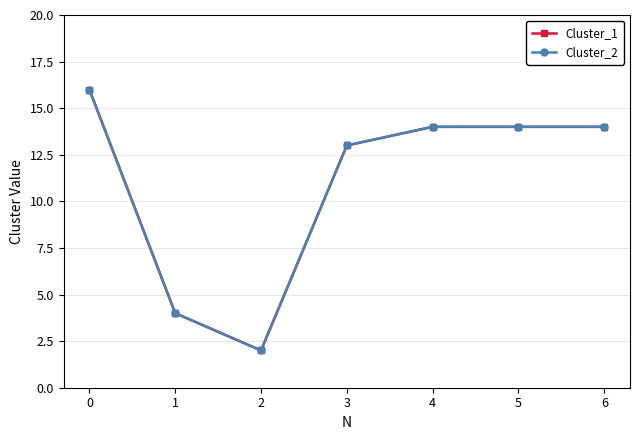

List the labels in order of Cluster_2 value, largest first.

0, 4, 5, 6, 3, 1, 2